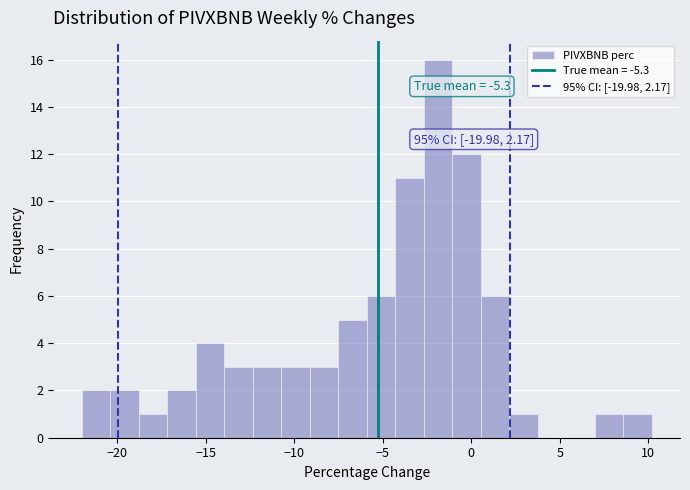

Read against the x-axis, roughly where is the centre of the tallest bar?

-2.0